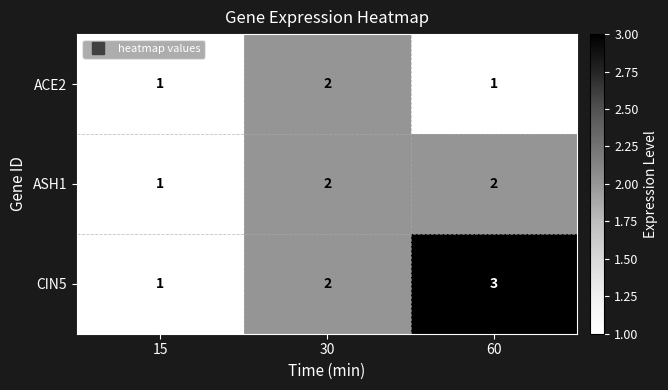

Which category has the highest value across all series?

60